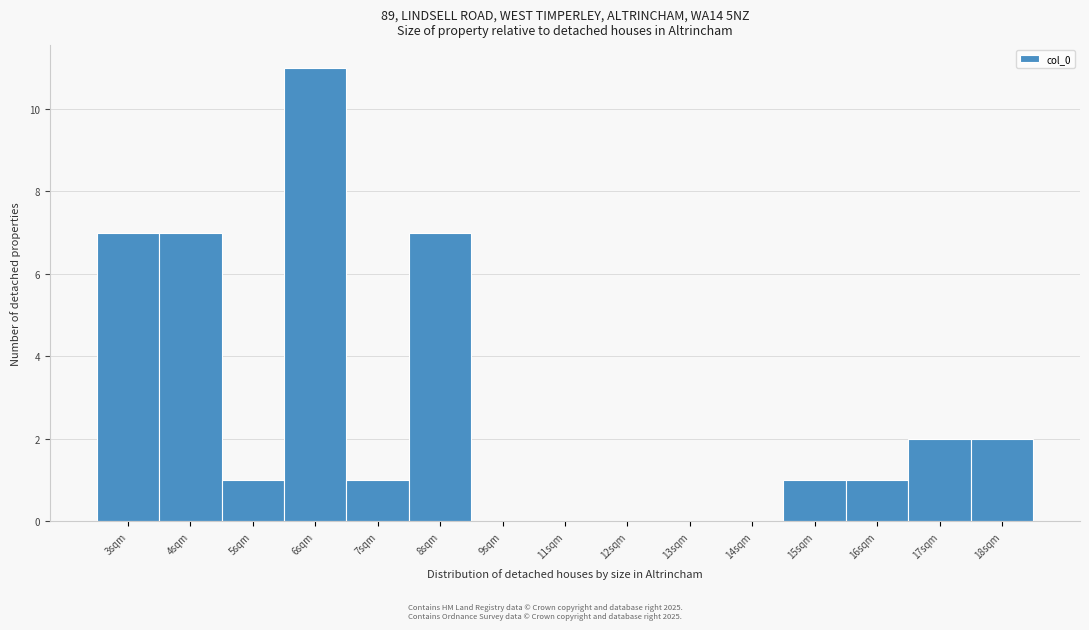

Reading left to right, list all the values displayed in this chart.

3sqm=7	4sqm=7	5sqm=1	6sqm=11	7sqm=1	8sqm=7	9sqm=0	11sqm=0	12sqm=0	13sqm=0	14sqm=0	15sqm=1	16sqm=1	17sqm=2	18sqm=2